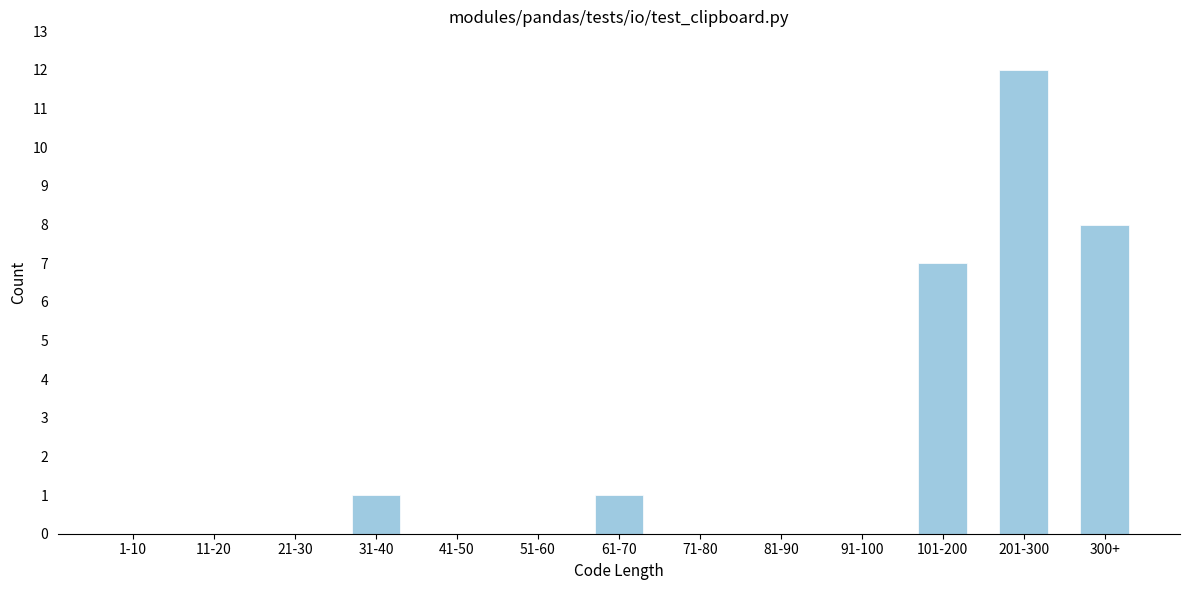

Reading left to right, extract all data points from this chart.

1-10=0	11-20=0	21-30=0	31-40=1	41-50=0	51-60=0	61-70=1	71-80=0	81-90=0	91-100=0	101-200=7	201-300=12	300+=8